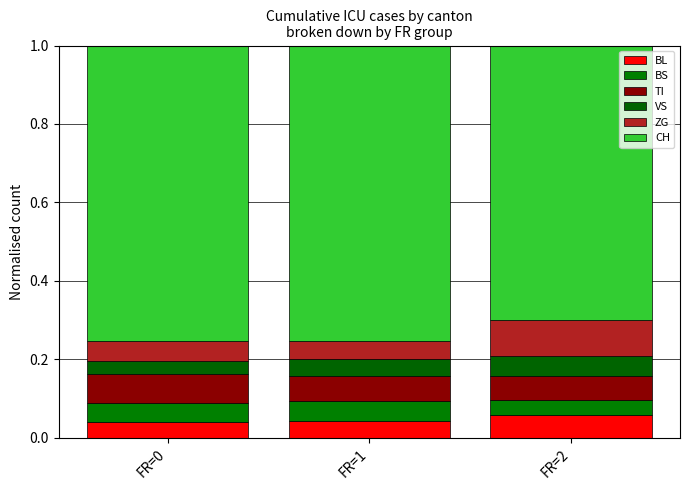

Between FR=1 and FR=2, which series saw the biggest shift?

CH